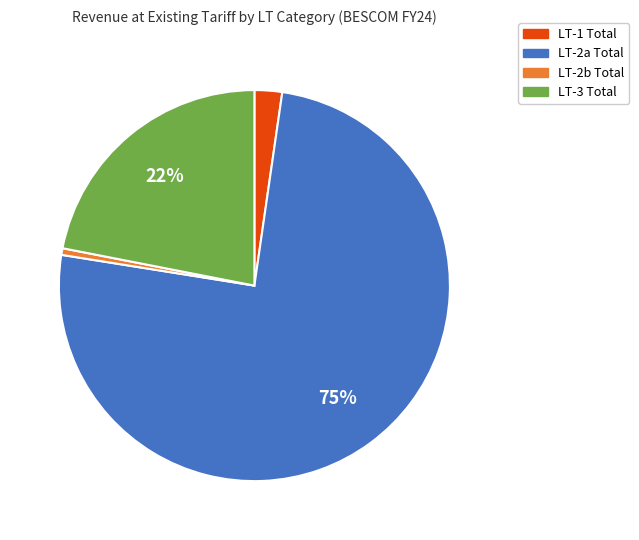

Does LT-2a Total account for over 50% of the chart?

Yes